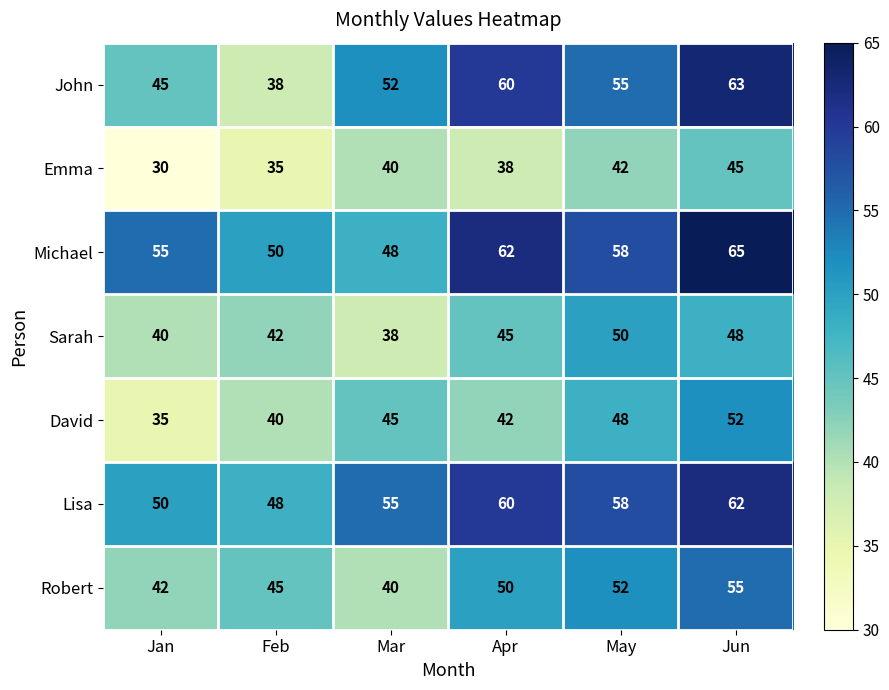

Which series has the largest range (max minus min)?

John